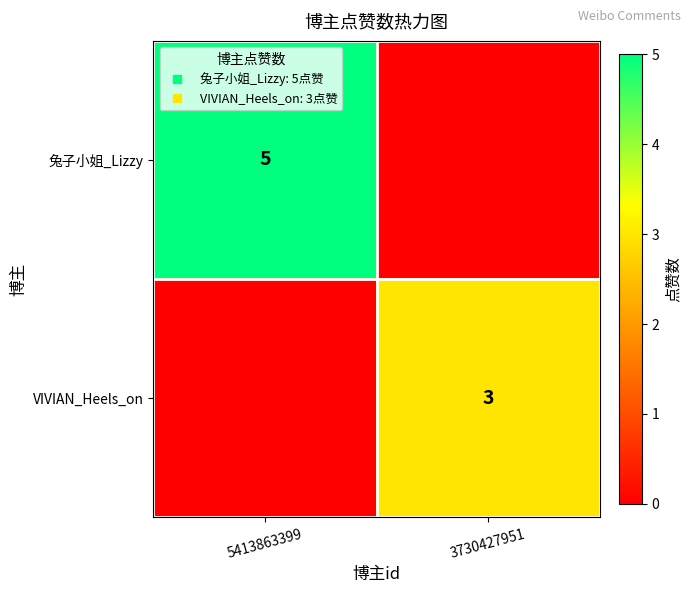

True or false: VIVIAN_Heels_on has a value of 3 at 3730427951.

True